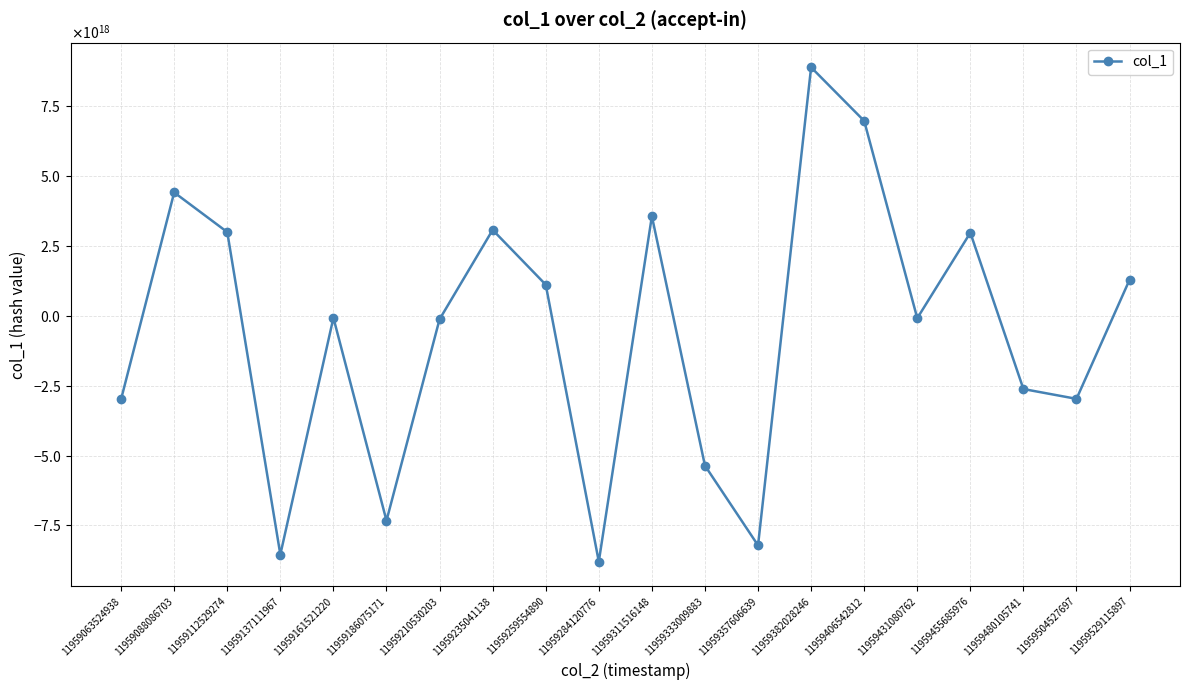

Does the chart have visible grid lines?

Yes